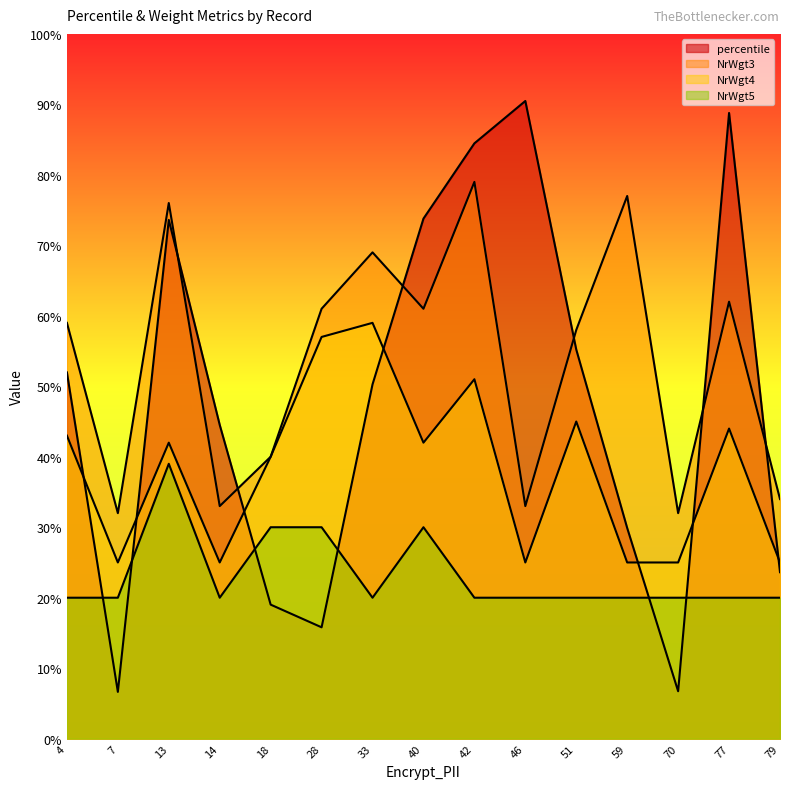

At 42, list the series in order from smallest to largest.

NrWgt5, NrWgt4, NrWgt3, percentile